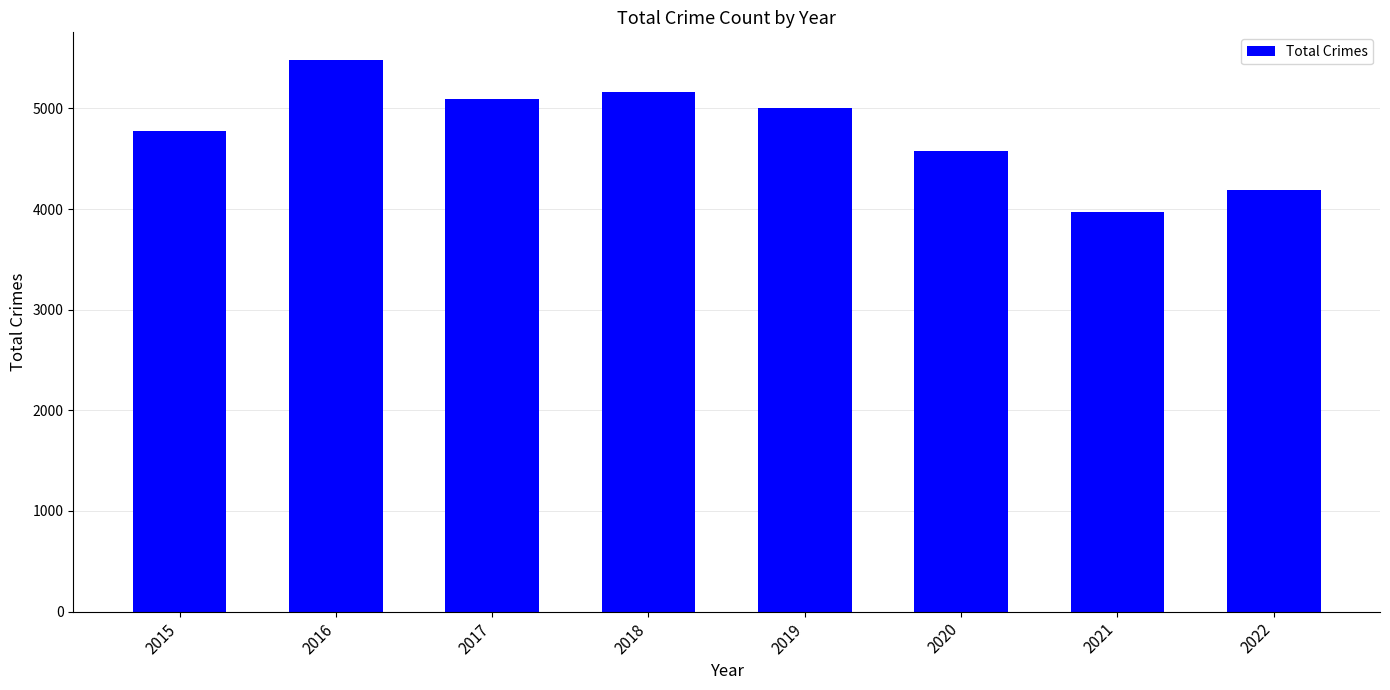

The value at 2016 is 2935. True or false?

False